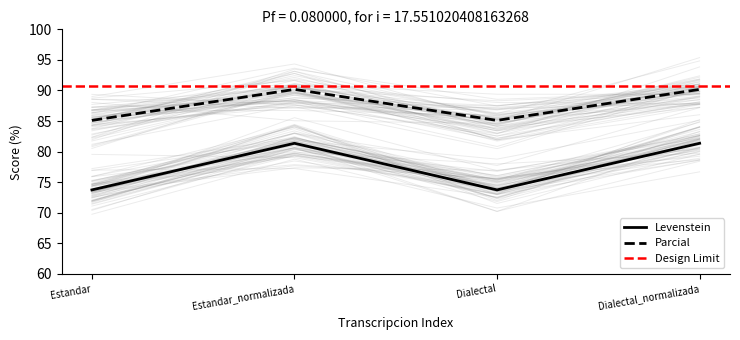

True or false: Parcial and Levenstein cross at least once.

False